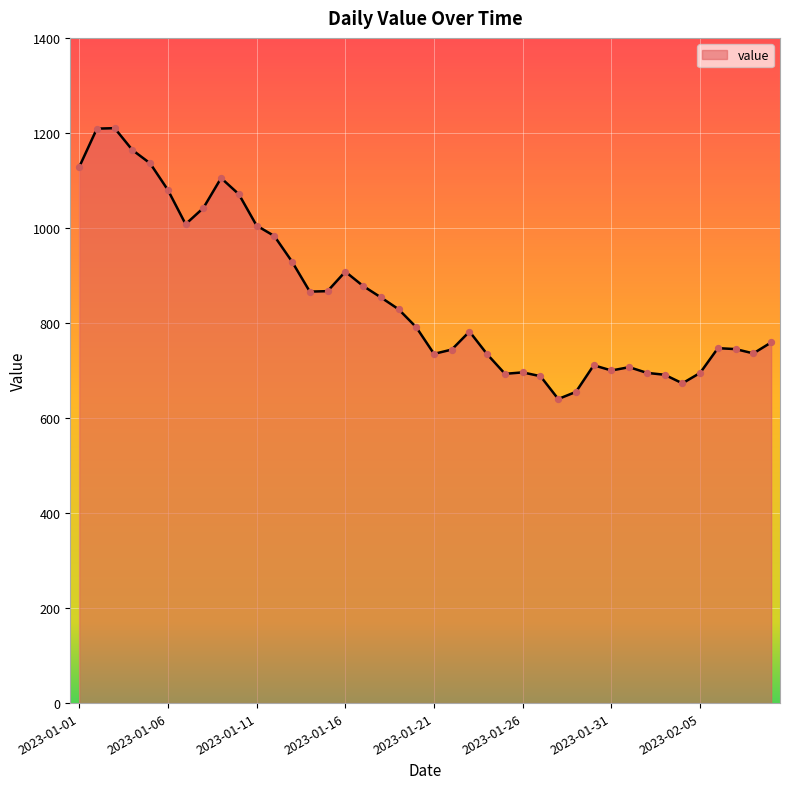

What is the minimum value shown in the chart?

640